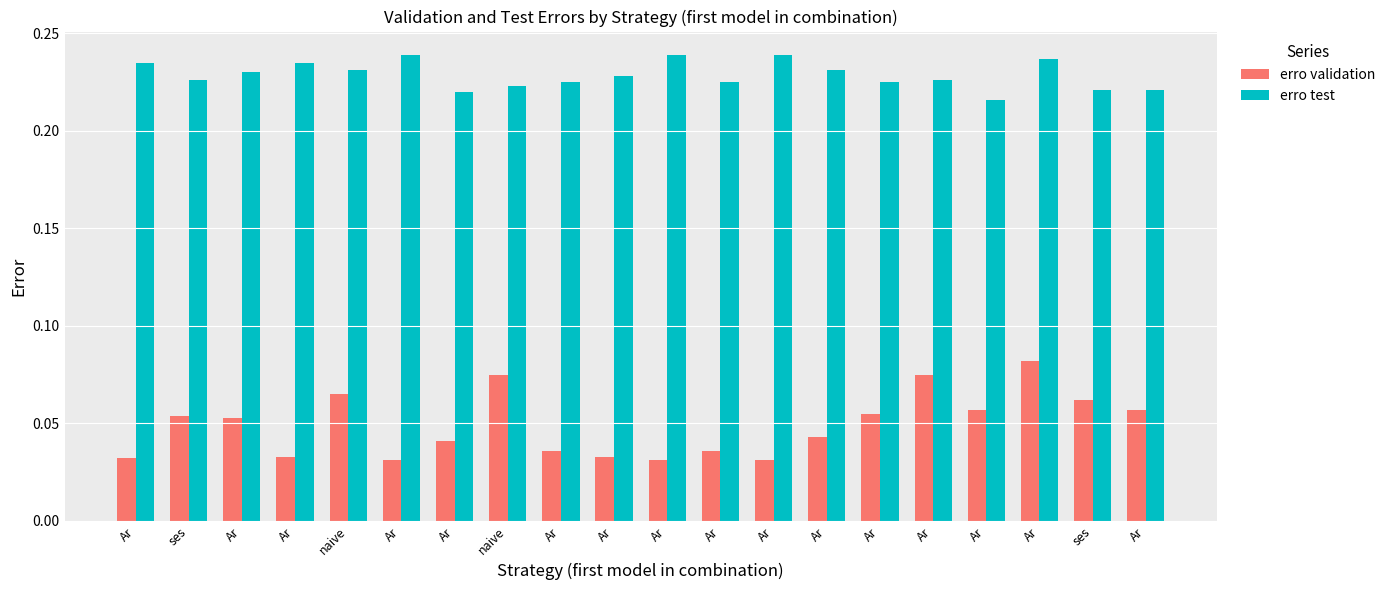

What is the spread (max minus min) of values at naive?

0.2